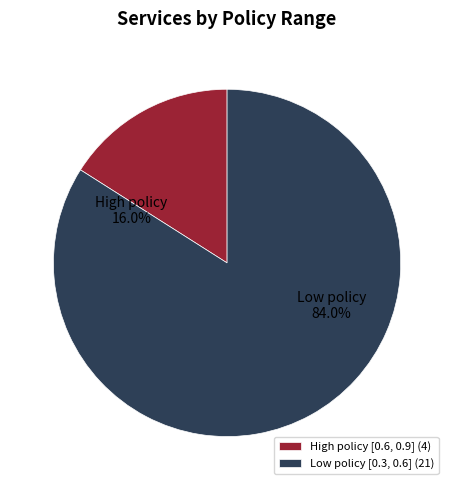

How many segments does this pie chart have?

2